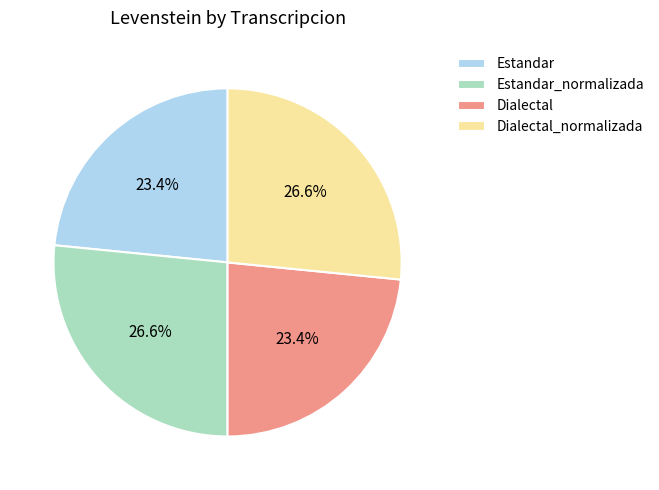

Does Dialectal_normalizada account for over 50% of the chart?

No